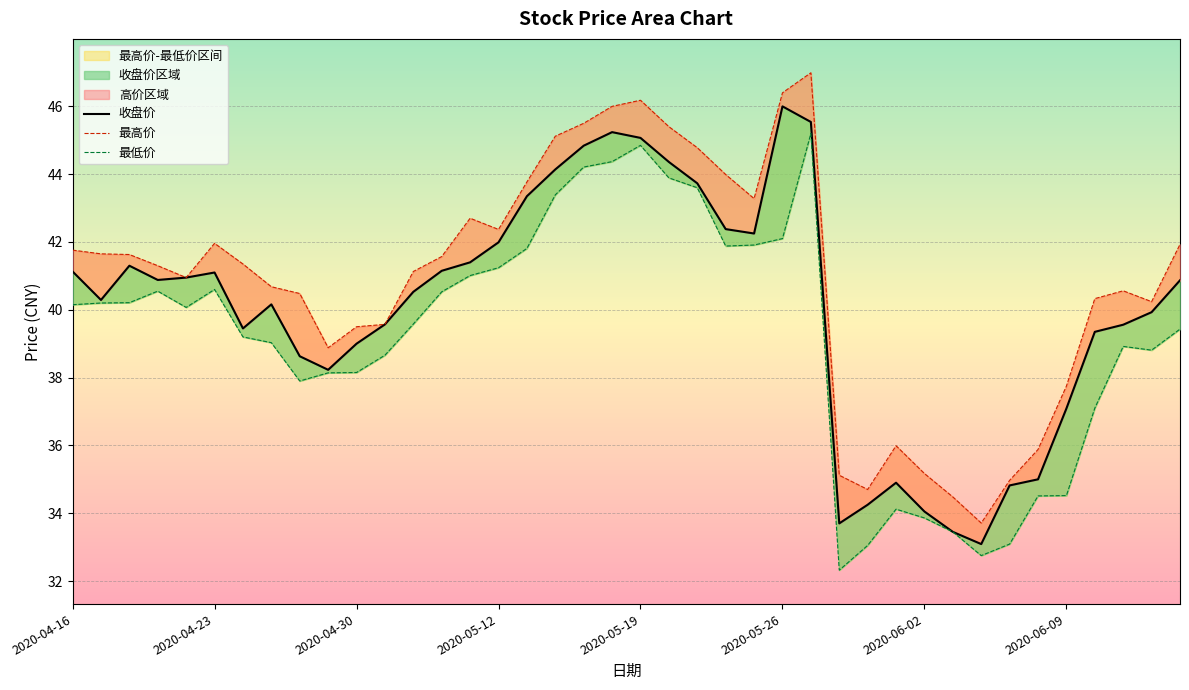

How many lines are shown in the chart?

3